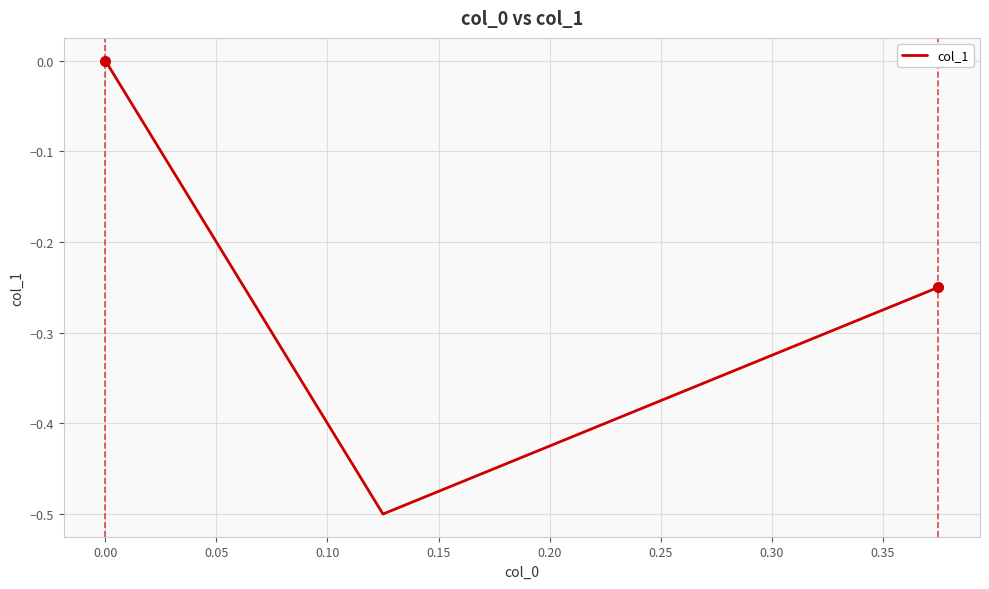

Count the values in the range 0 to 1.

1